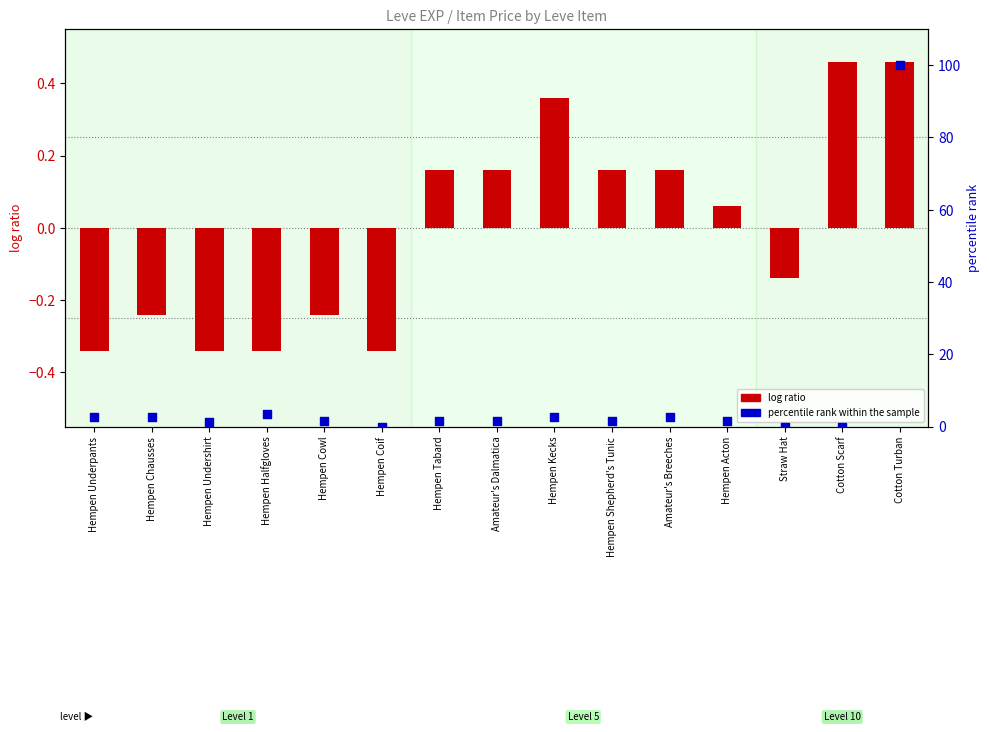

At how many categories does at least one series exceed 25?

1